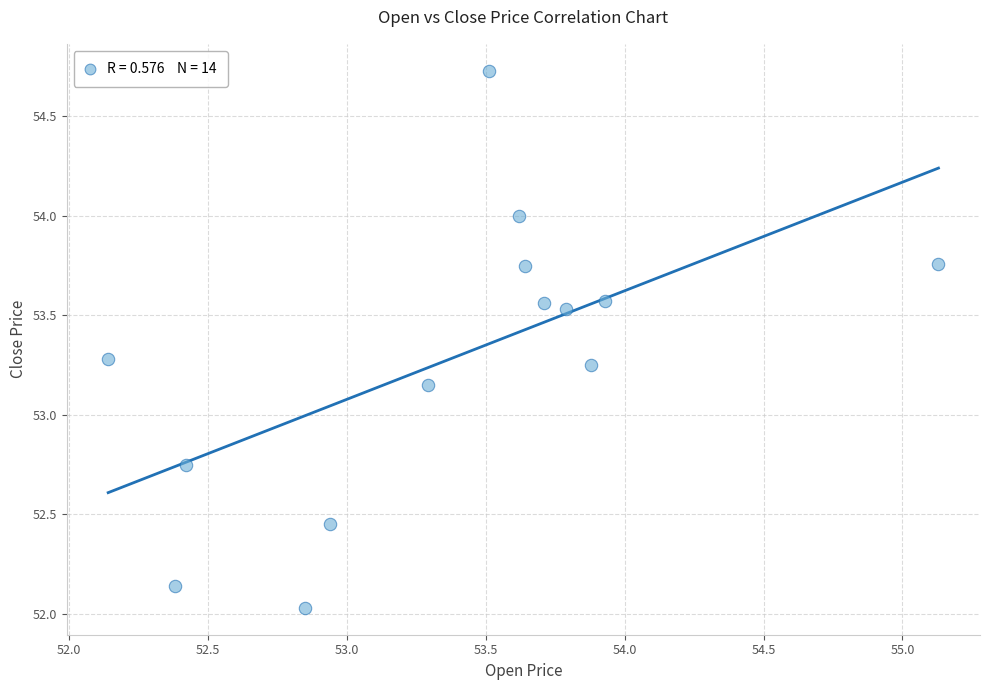

What is the range of X values (max minus min)?

3.0